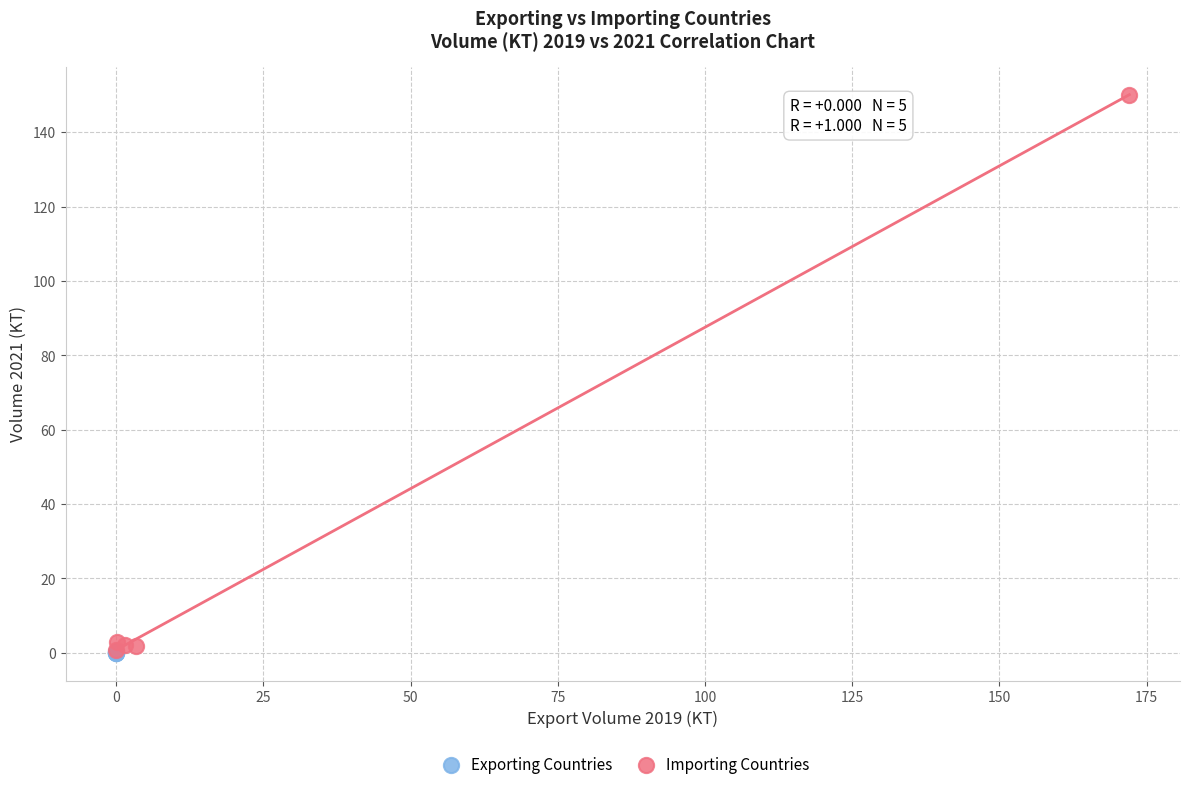

Which series reaches the maximum Y coordinate?

Importing Countries